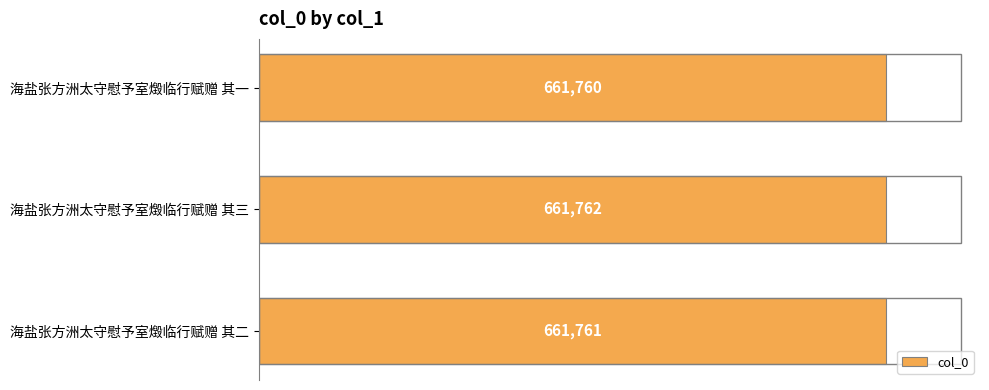

What is the value of the 2nd bar from the top?

661762